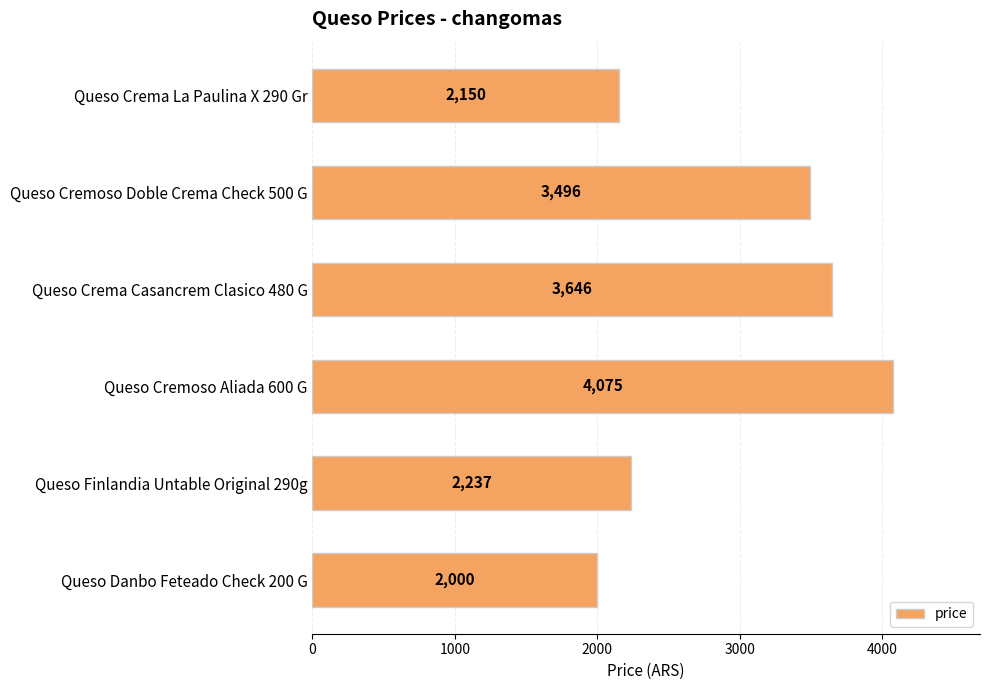

List the labels in order of value, smallest first.

Queso Danbo Feteado Check 200 G, Queso Crema La Paulina X 290 Gr, Queso Finlandia Untable Original 290g, Queso Cremoso Doble Crema Check 500 G, Queso Crema Casancrem Clasico 480 G, Queso Cremoso Aliada 600 G